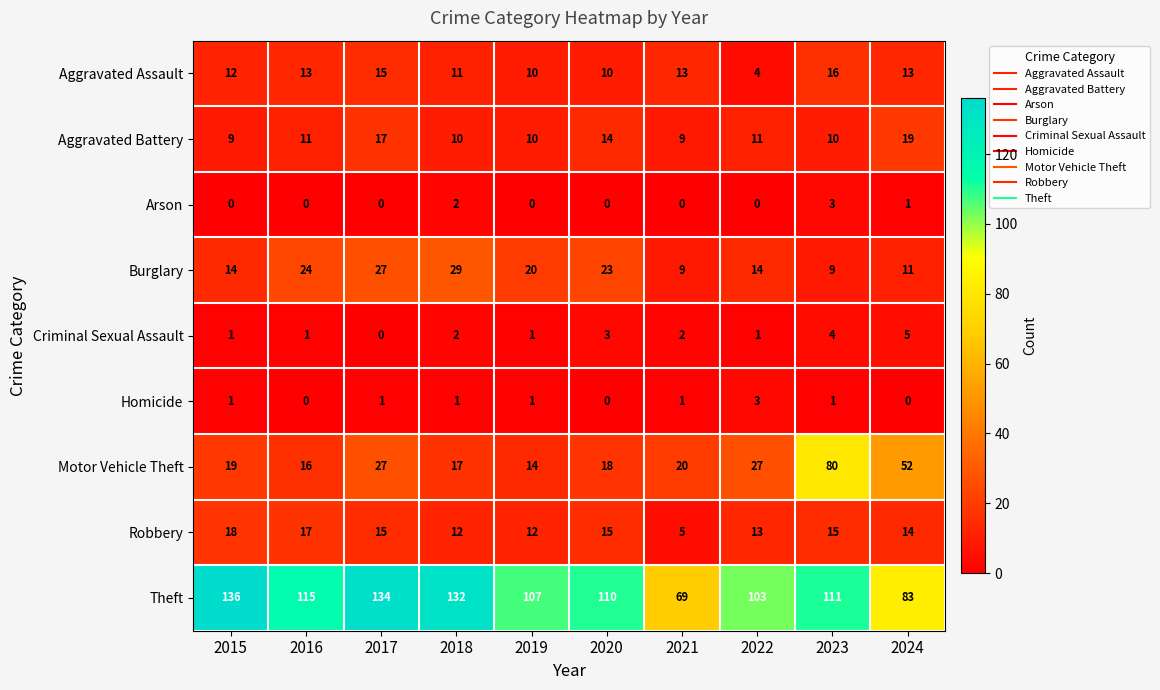

Which series has the largest total across all categories?

Theft